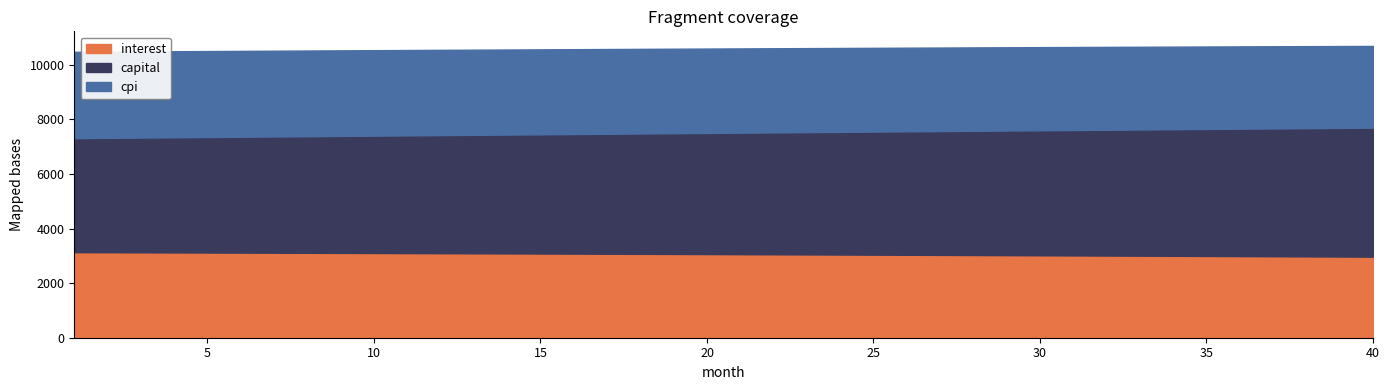

What are all the series names shown in the legend?

interest, capital, cpi